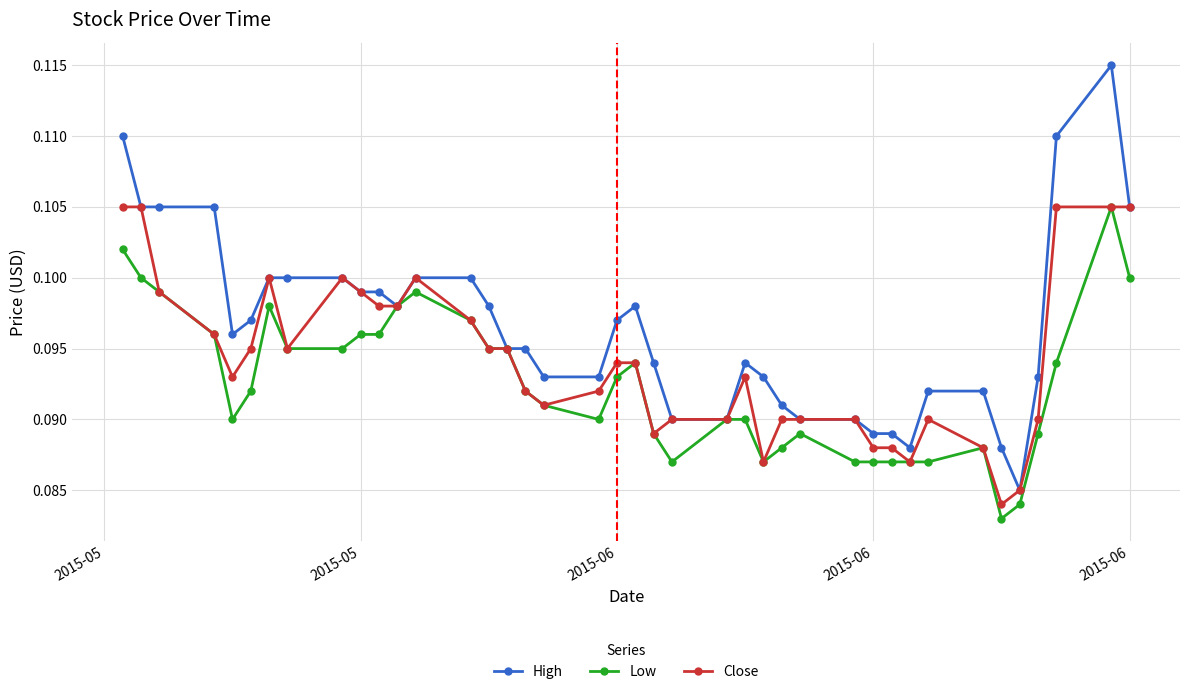

What is the maximum value shown in the chart?

0.1